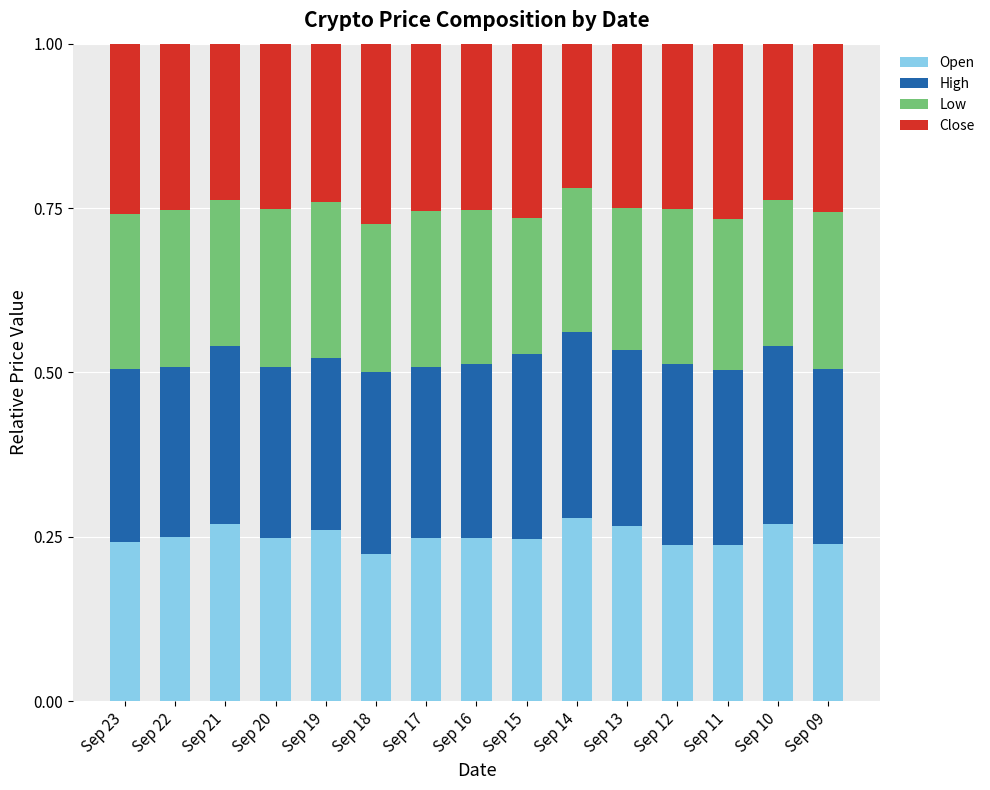

True or false: Open has a value of 0.1 at Sep 13.

False